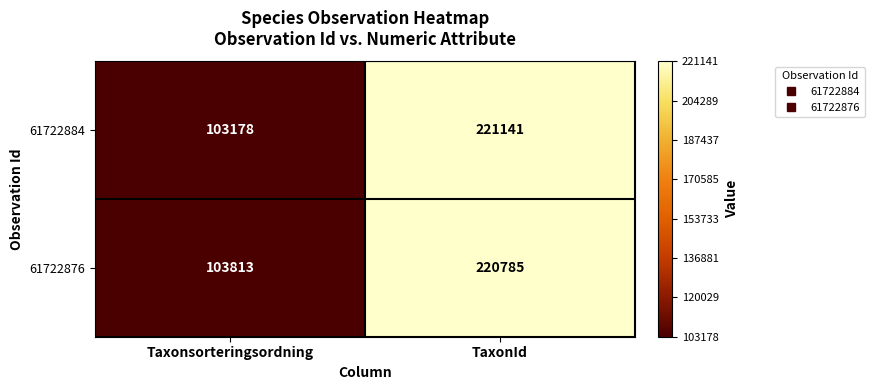

List the series in order of their overall mean, lowest first.

61722884, 61722876